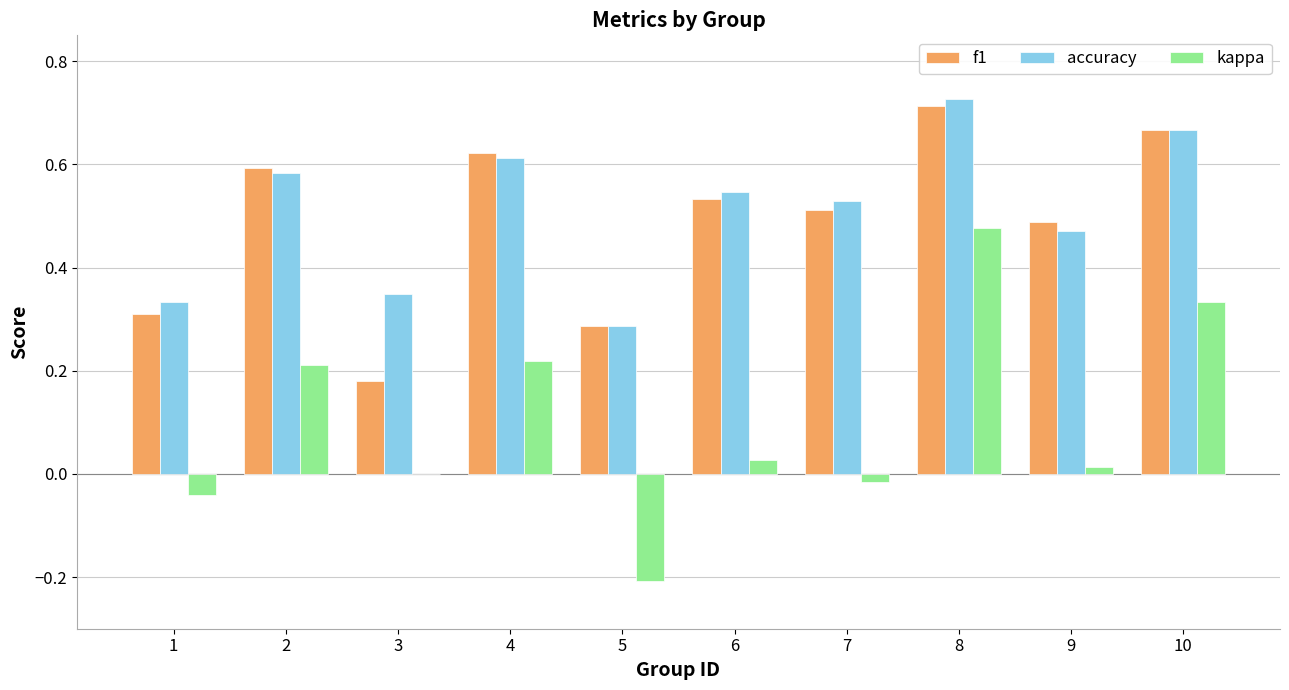

Count the number of categories in the chart.

10